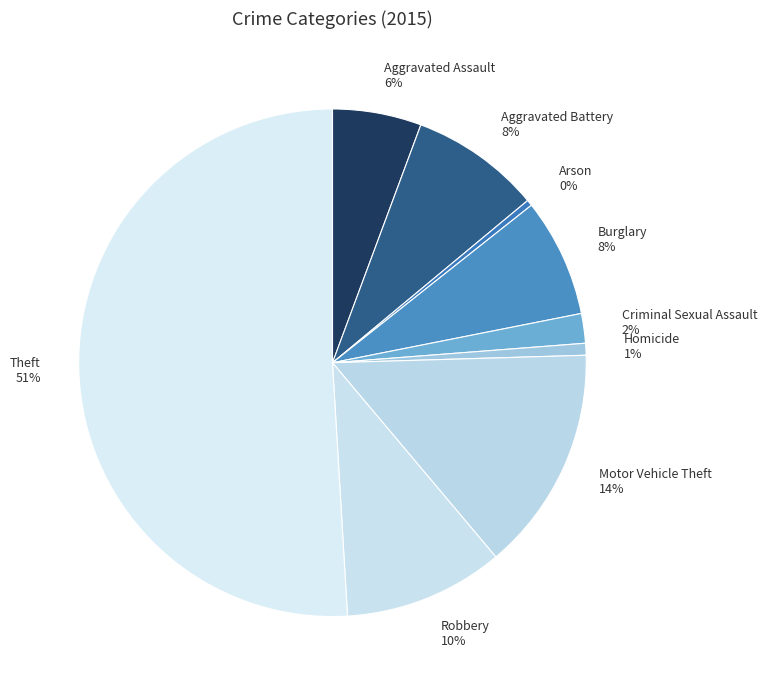

How many slices are in this pie chart?

9